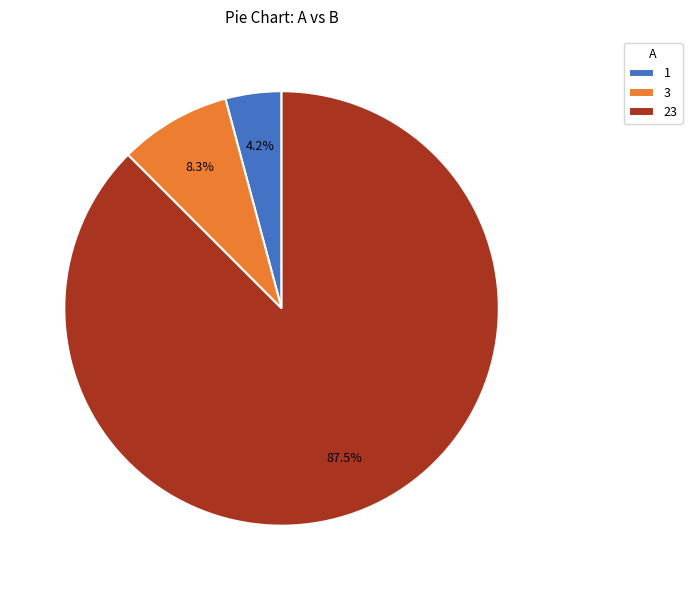

To the nearest percent, what percentage of the pie is 1?

4%